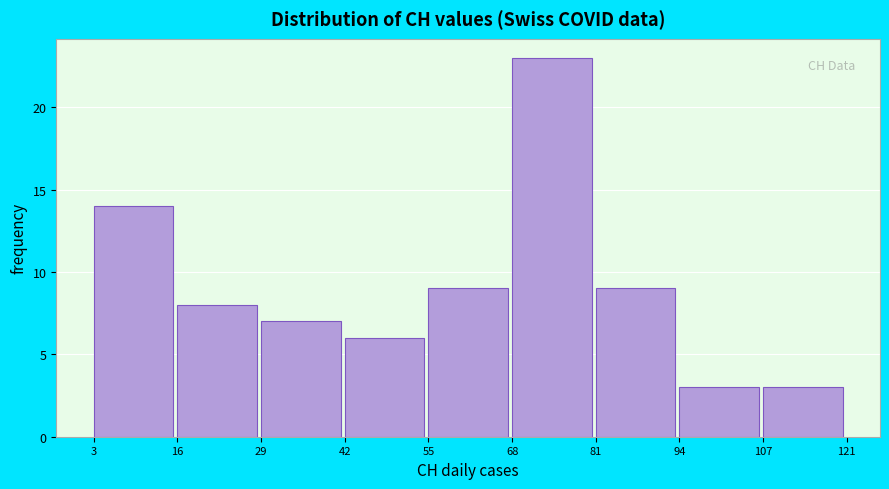

Reading left to right, list every bar in this chart as the range it spans on the x-axis followed by its height. The values are not printed on the chart, so give them approximately, as read against the axis.

3 to 16: 14
16 to 29: 8
29 to 42: 7
42 to 55: 6
55 to 68: 9
68 to 81: 23
81 to 94: 9
94 to 107: 3
107 to 121: 3